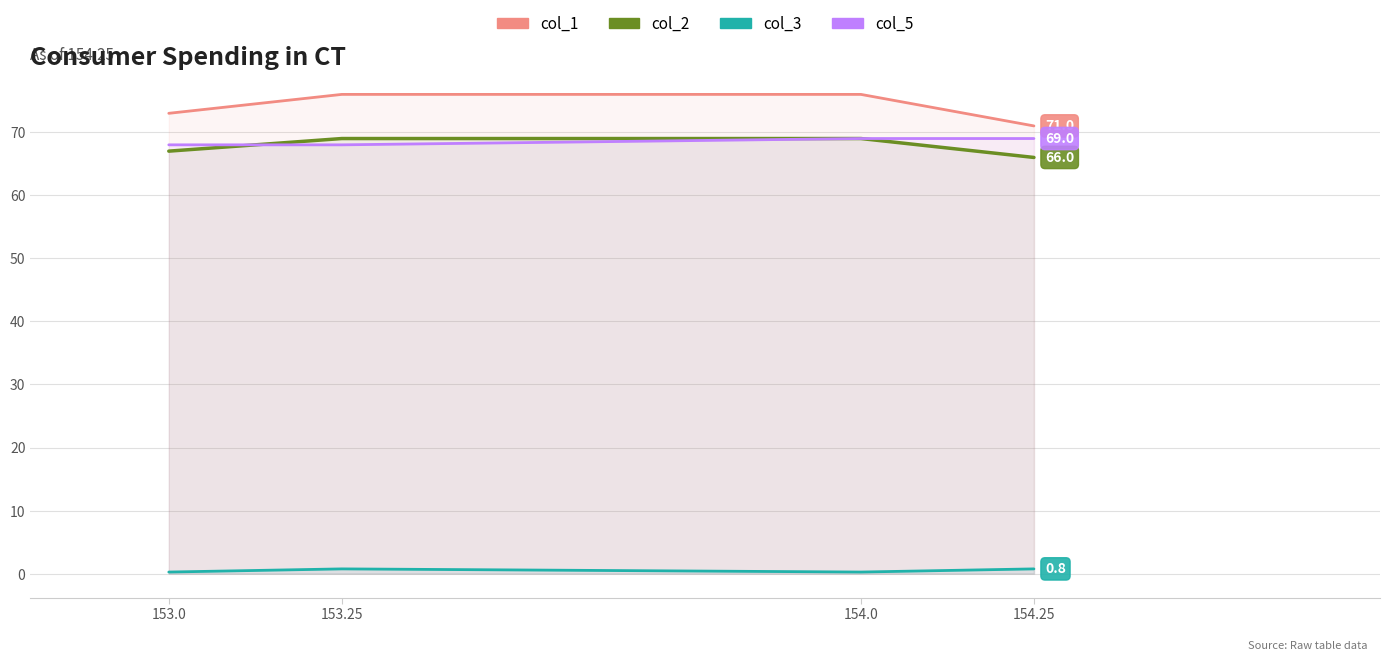

What is the total value across all series at 153.0?

208.2